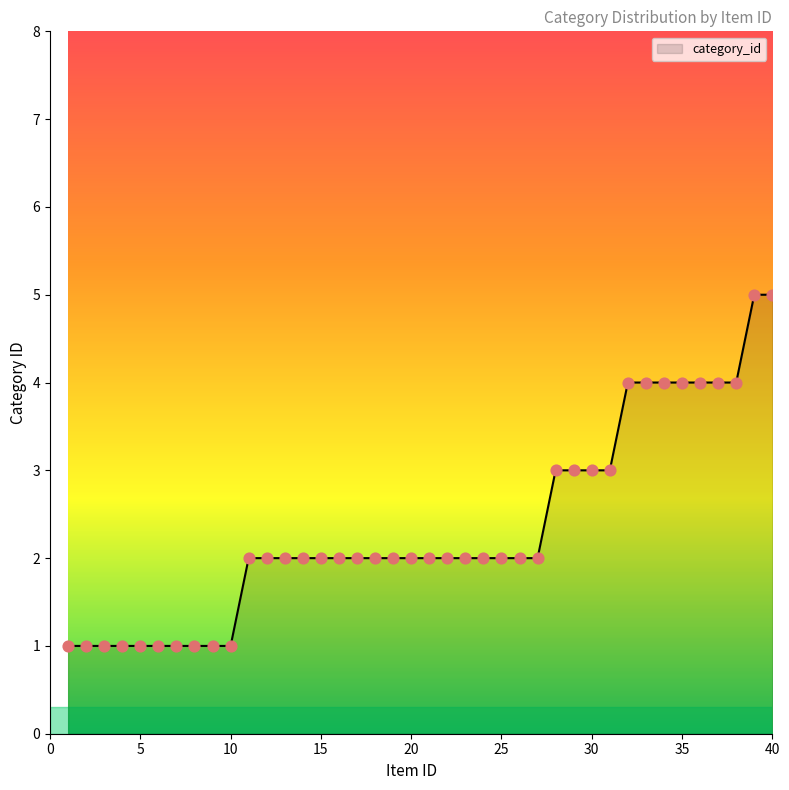

What is the difference between the maximum and minimum values?

4